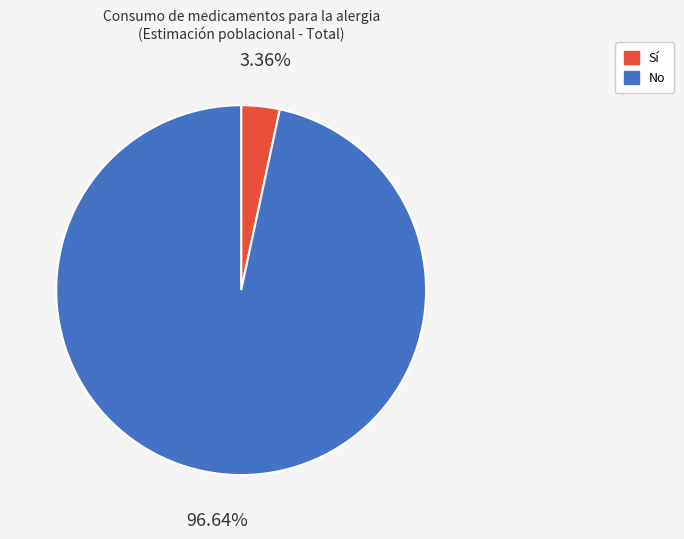

How many slices are in this pie chart?

2